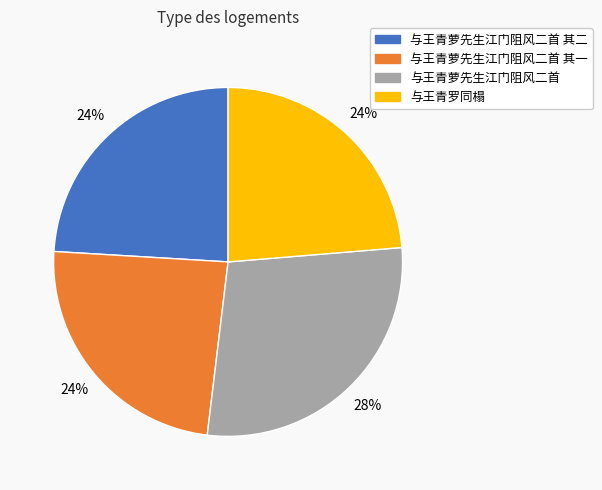

Do 与王青萝先生江门阻风二首 其二 and 与王青萝先生江门阻风二首 其一 together represent more than half of the pie?

No